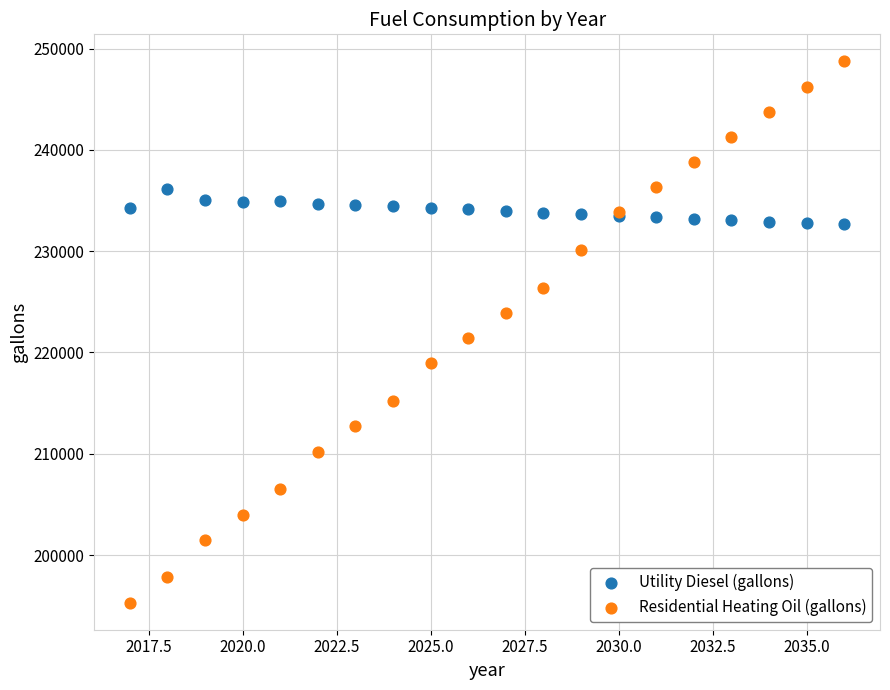

Which series reaches the maximum Y coordinate?

Residential Heating Oil (gallons)